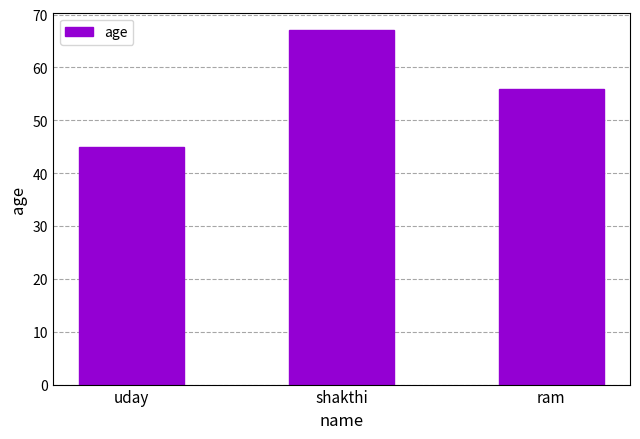

How many data points does each series have?

3